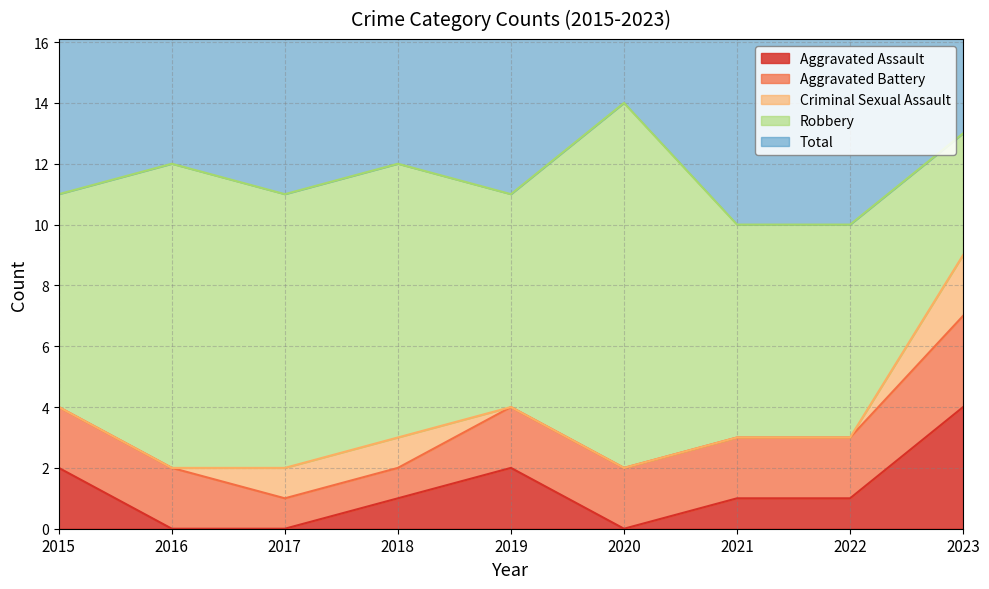

True or false: Criminal Sexual Assault and Robbery intersect in this chart.

False